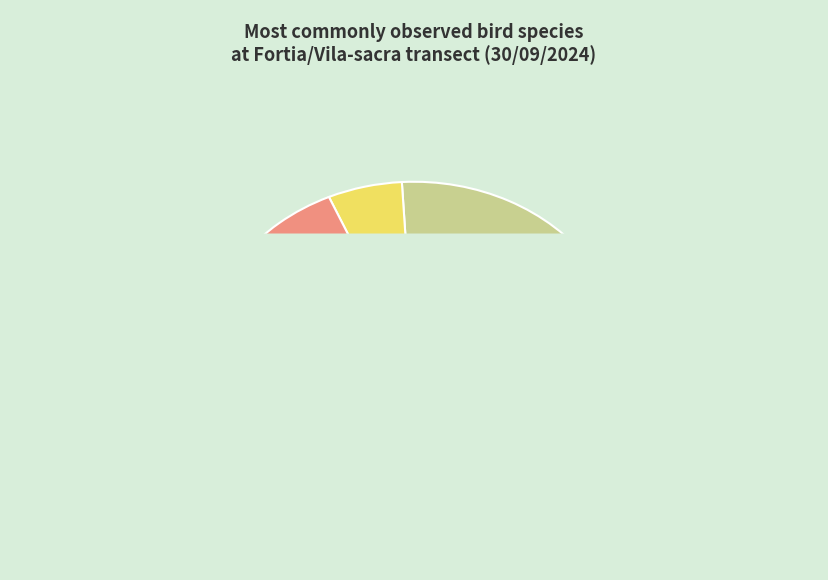

Which has a higher value, Hirundo rustica or Galerida cristata?

Galerida cristata